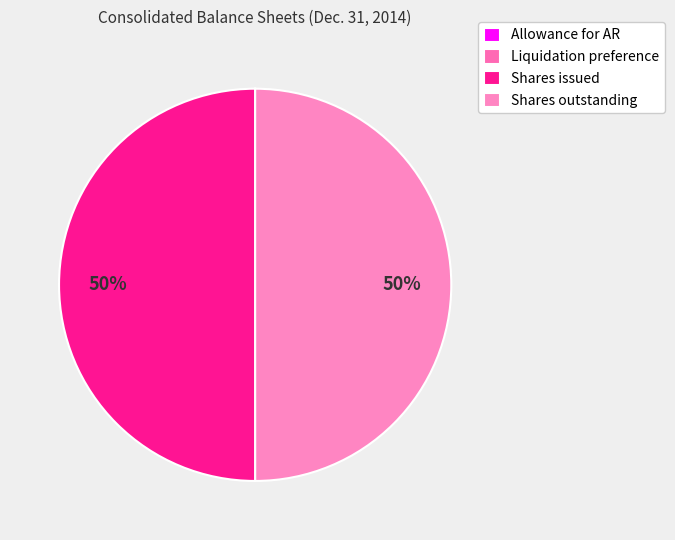

How many slices are in this pie chart?

4